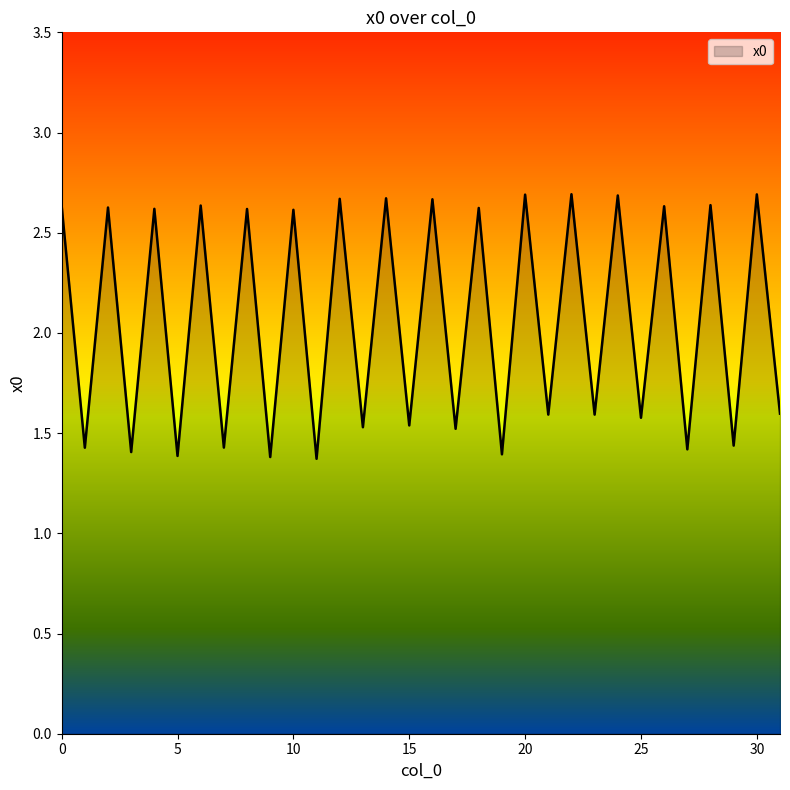

How many categories are shown in the chart?

32